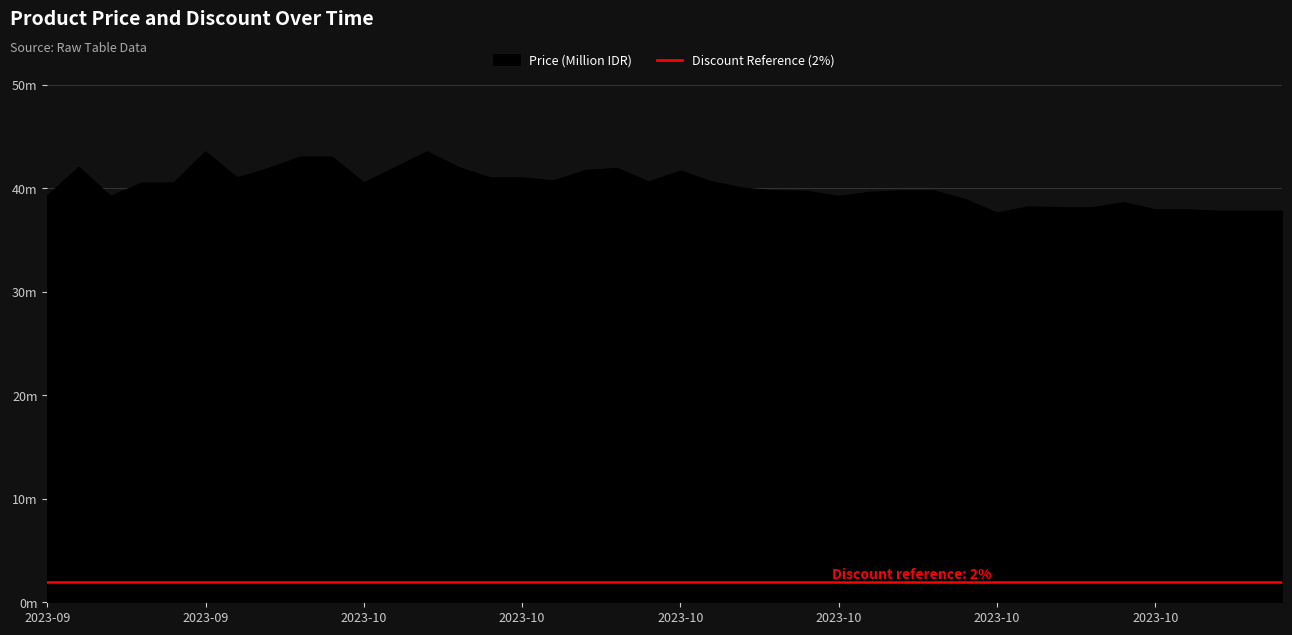

Rank the categories by value from lowest to highest.

2023-10-22, 2023-10-29, 2023-10-30, 2023-10-31, 2023-10-27, 2023-10-28, 2023-10-24, 2023-10-25, 2023-10-23, 2023-10-26, 2023-10-21, 2023-09-22, 2023-10-17, 2023-09-19, 2023-10-18, 2023-10-16, 2023-10-15, 2023-10-19, 2023-10-20, 2023-10-14, 2023-09-23, 2023-09-24, 2023-10-01, 2023-10-10, 2023-10-13, 2023-10-07, 2023-09-27, 2023-10-05, 2023-10-06, 2023-10-11, 2023-10-08, 2023-09-28, 2023-10-09, 2023-10-02, 2023-10-04, 2023-09-21, 2023-09-29, 2023-09-30, 2023-09-25, 2023-10-03